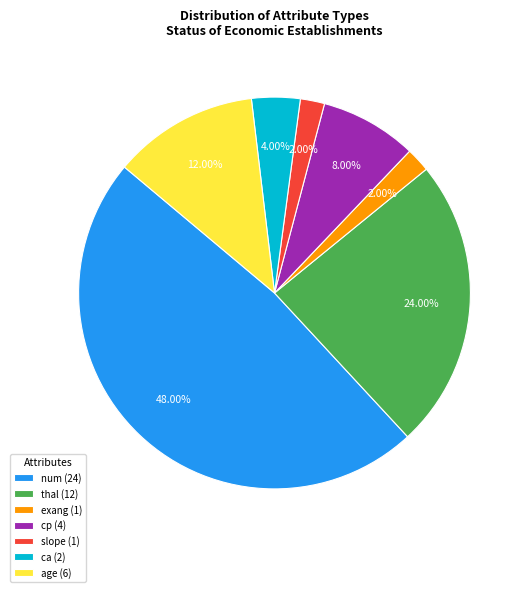

How many slices are in this pie chart?

7